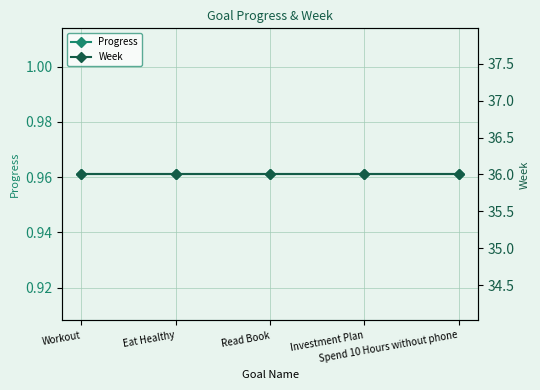

True or false: Week and Progress intersect in this chart.

False